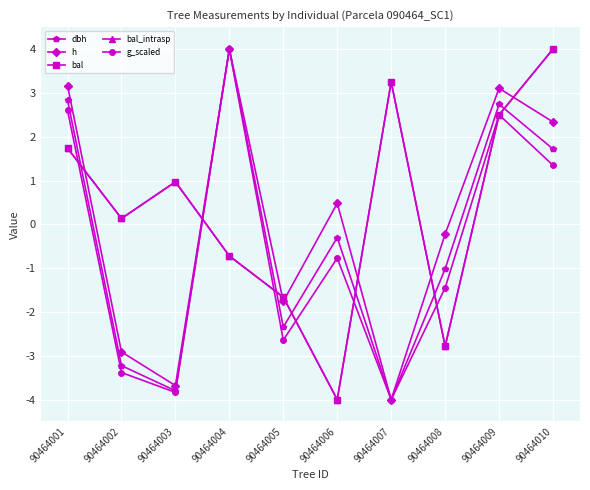

Reading left to right, what are all the values shown in this chart?

dbh: 90464001=2.8	90464002=-3.2	90464003=-3.8	90464004=4.0	90464005=-2.3	90464006=-0.3	90464007=-4.0	90464008=-1.0	90464009=2.7	90464010=1.7
h: 90464001=3.2	90464002=-2.9	90464003=-3.7	90464004=4.0	90464005=-1.8	90464006=0.5	90464007=-4.0	90464008=-0.2	90464009=3.1	90464010=2.3
bal: 90464001=1.7	90464002=0.1	90464003=1.0	90464004=-0.7	90464005=-1.7	90464006=-4.0	90464007=3.2	90464008=-2.8	90464009=2.5	90464010=4.0
bal_intrasp: 90464001=1.7	90464002=0.1	90464003=1.0	90464004=-0.7	90464005=-1.7	90464006=-4.0	90464007=3.2	90464008=-2.8	90464009=2.5	90464010=4.0
g_scaled: 90464001=2.6	90464002=-3.4	90464003=-3.8	90464004=4.0	90464005=-2.6	90464006=-0.8	90464007=-4.0	90464008=-1.4	90464009=2.5	90464010=1.3